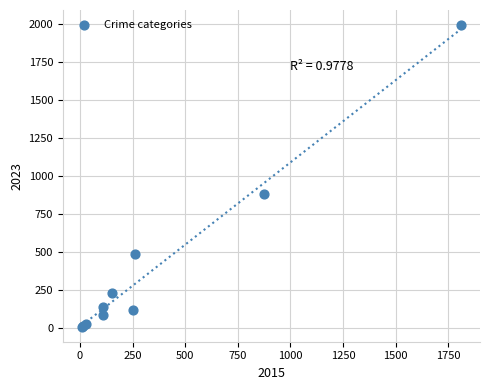

What Y value in the scatter plot is closest to 1001?

879